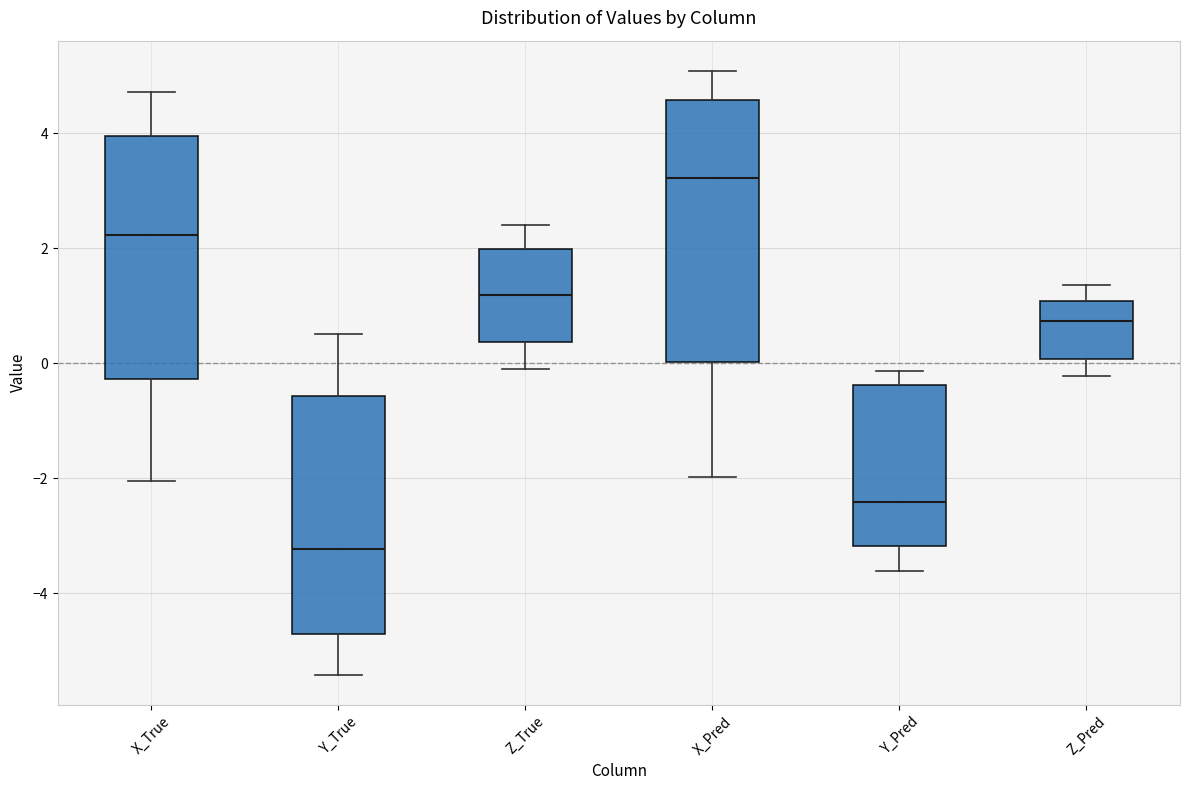

Which box's median line is the lowest?

Y_True